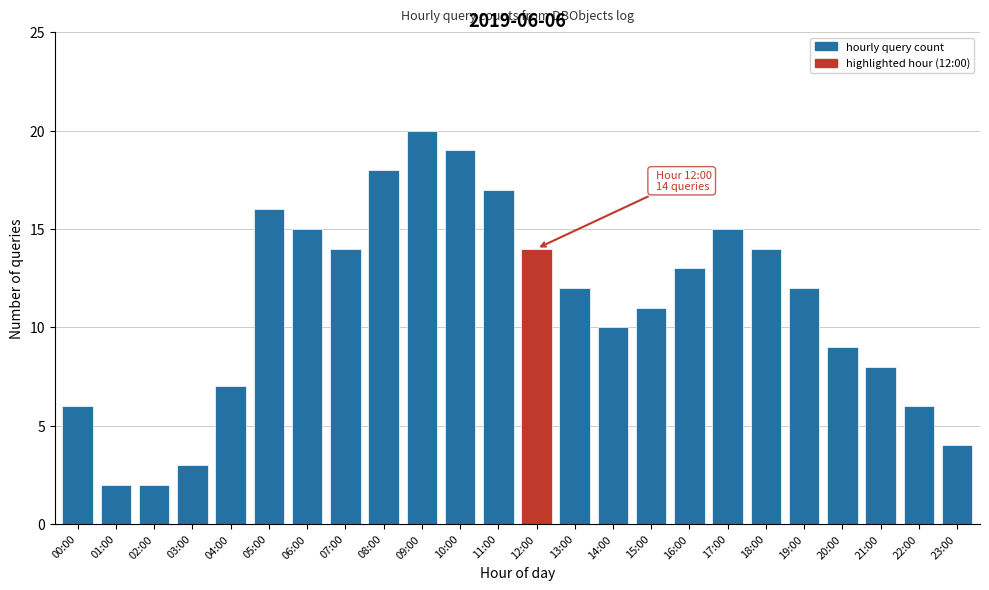

Reading right to left, transcribe all the data shown in this chart.

4	6	8	9	12	14	15	13	11	10	12	14	17	19	20	18	14	15	16	7	3	2	2	6